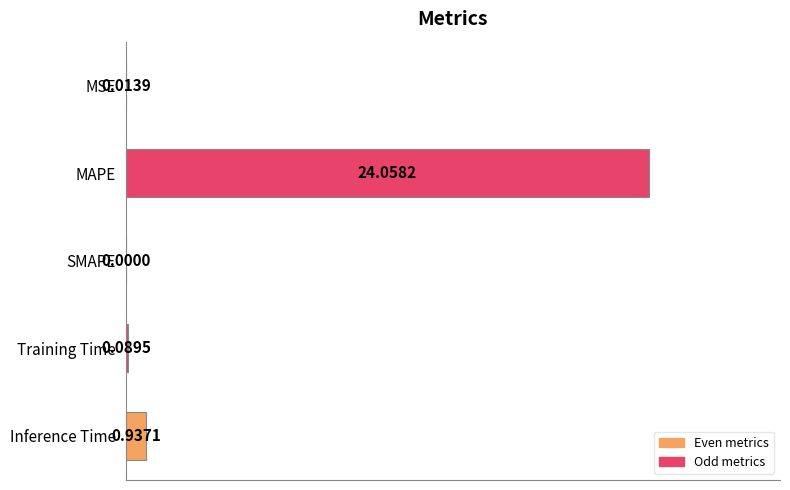

Which category has the highest value across all series?

MAPE